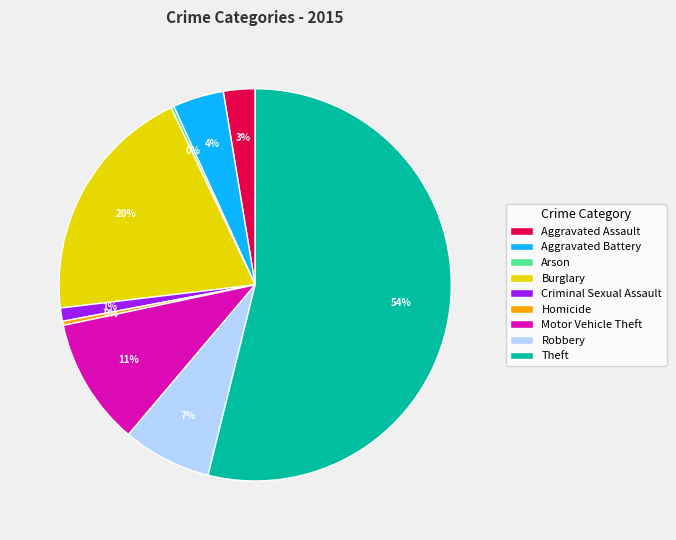

Is the sum of Burglary and Homicide greater than half?

No